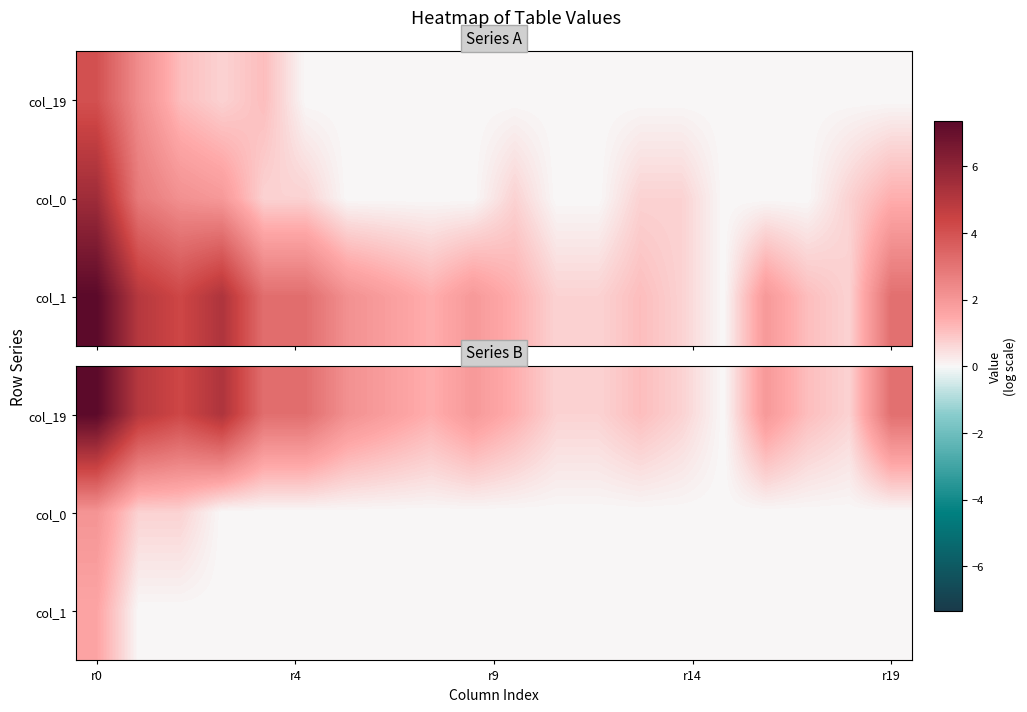

How many series are shown in this chart?

3